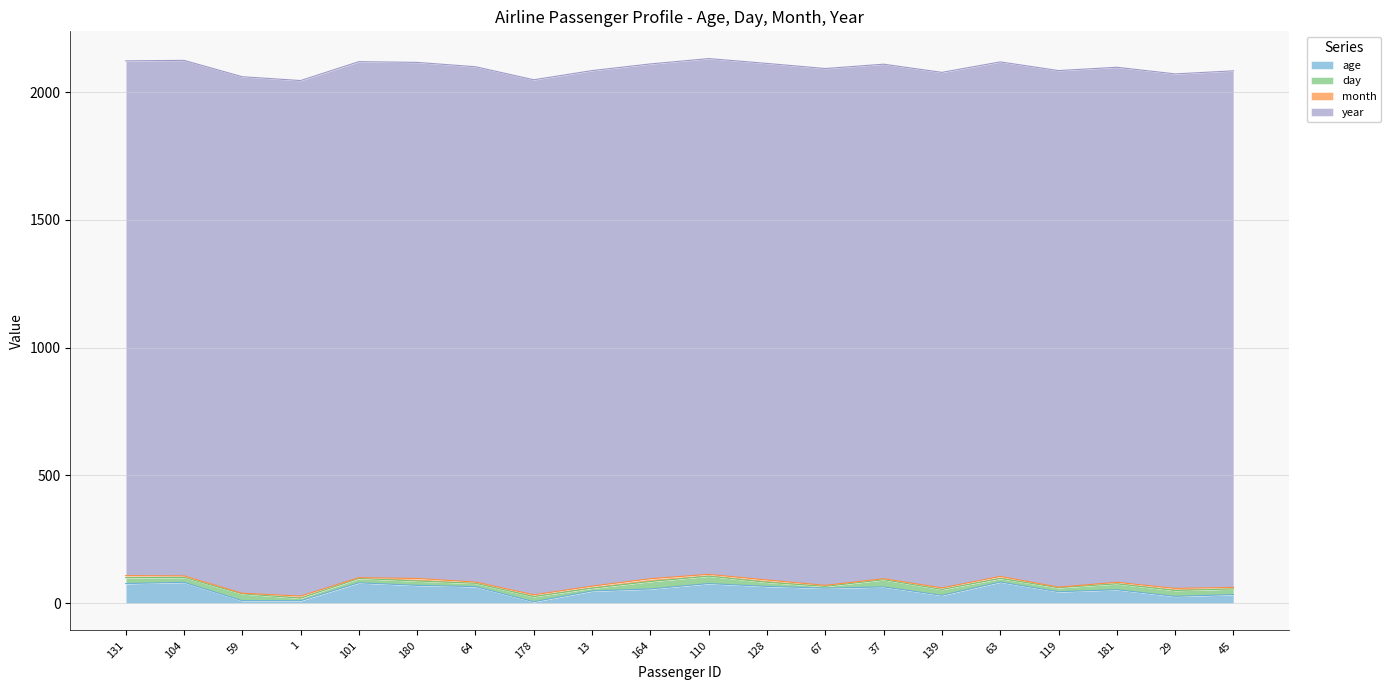

True or false: age and year cross at least once.

False